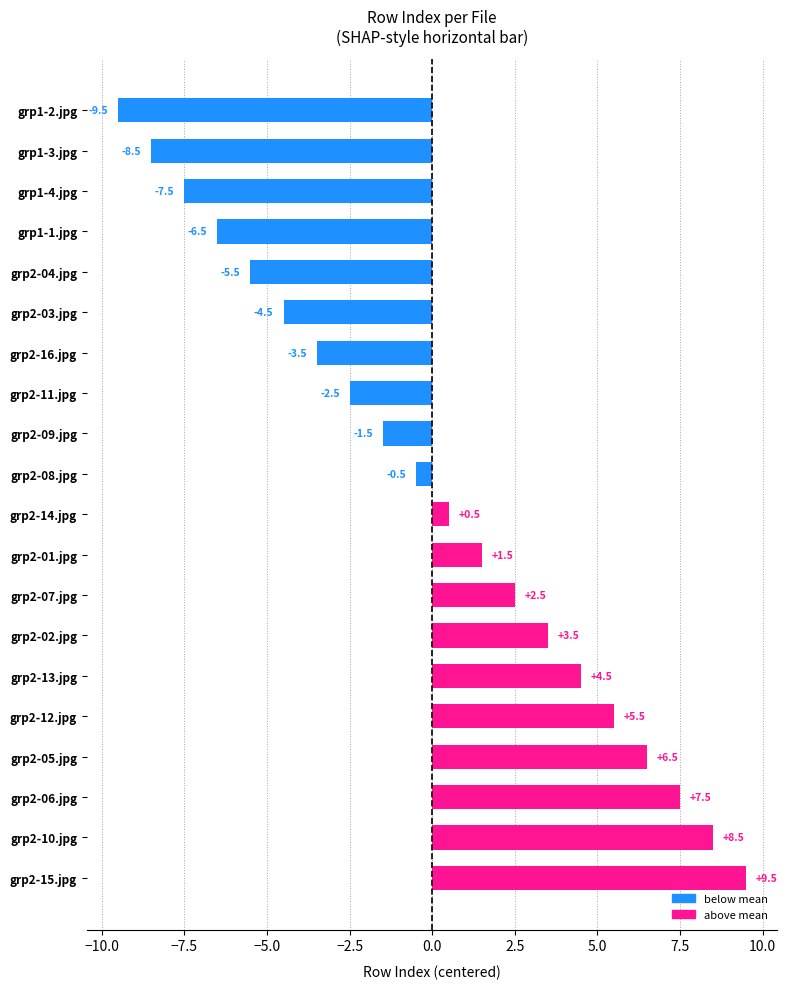

Reading bottom to top, transcribe all the data shown in this chart.

9.5	8.5	7.5	6.5	5.5	4.5	3.5	2.5	1.5	0.5	-0.5	-1.5	-2.5	-3.5	-4.5	-5.5	-6.5	-7.5	-8.5	-9.5